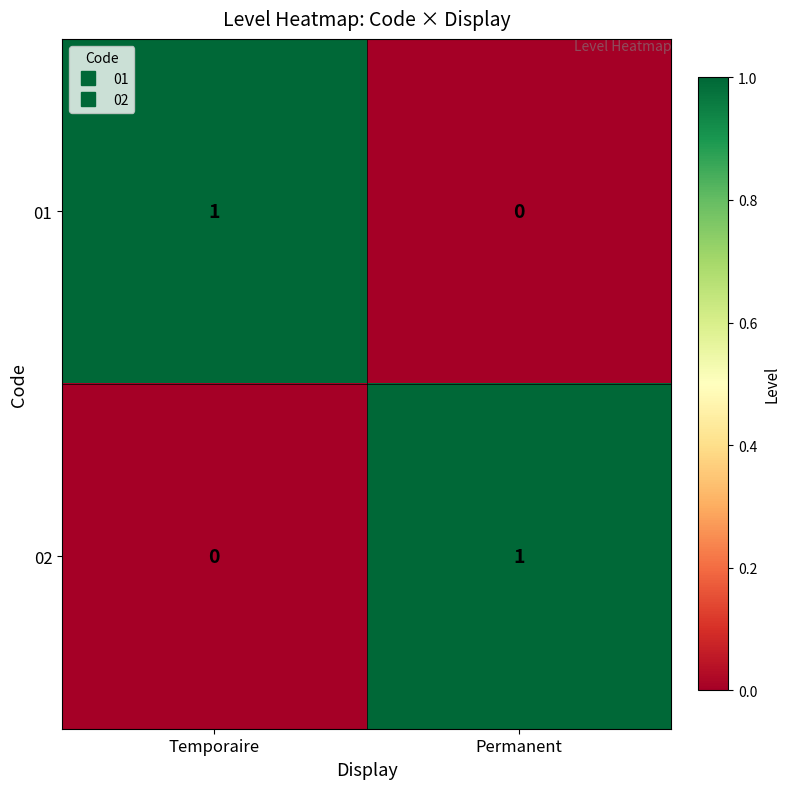

At Permanent, list the series in order from smallest to largest.

01, 02